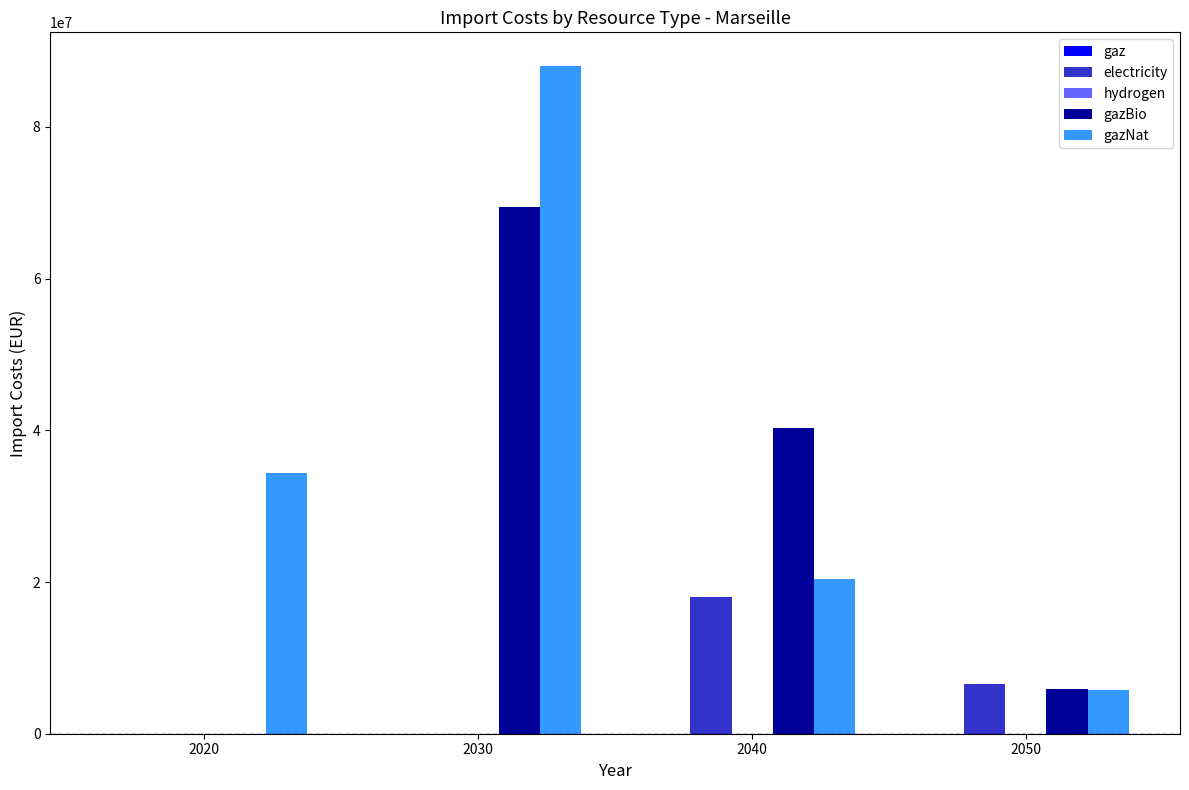

Are the bars grouped side by side (vs. stacked)?

Yes